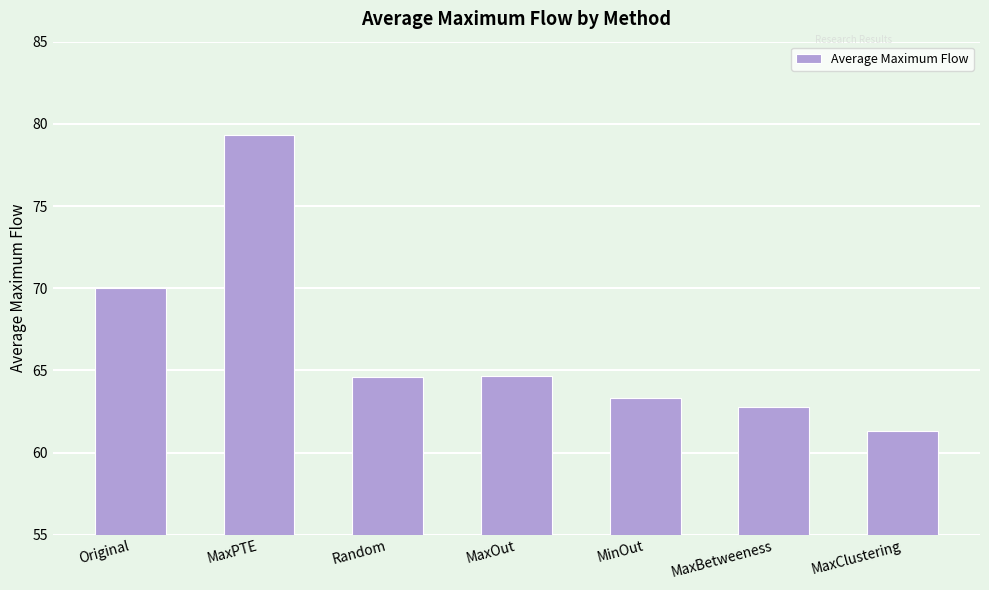

True or false: the data shows 98.7 at MaxClustering.

False